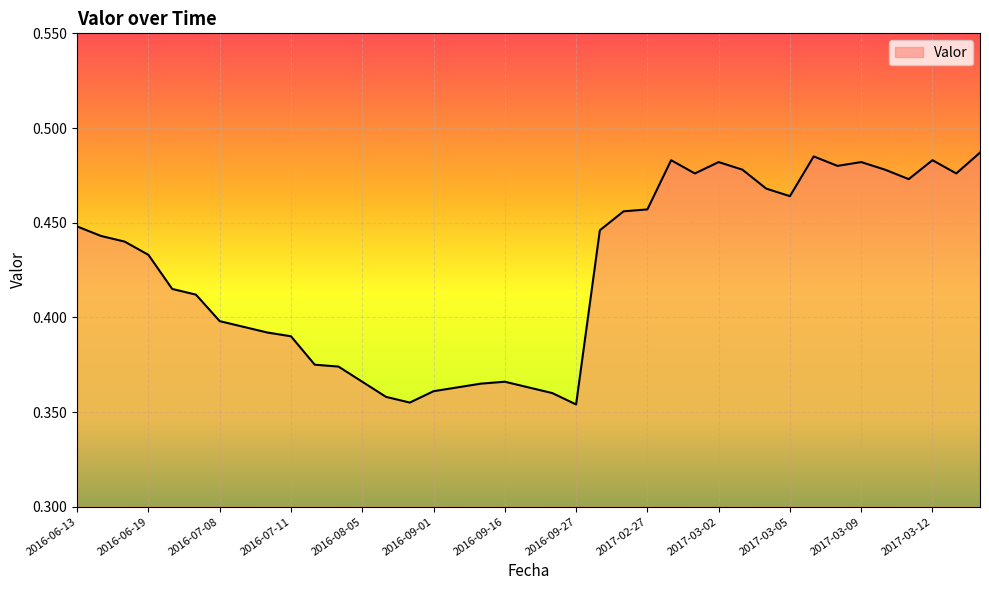

What is the smallest value displayed?

0.4